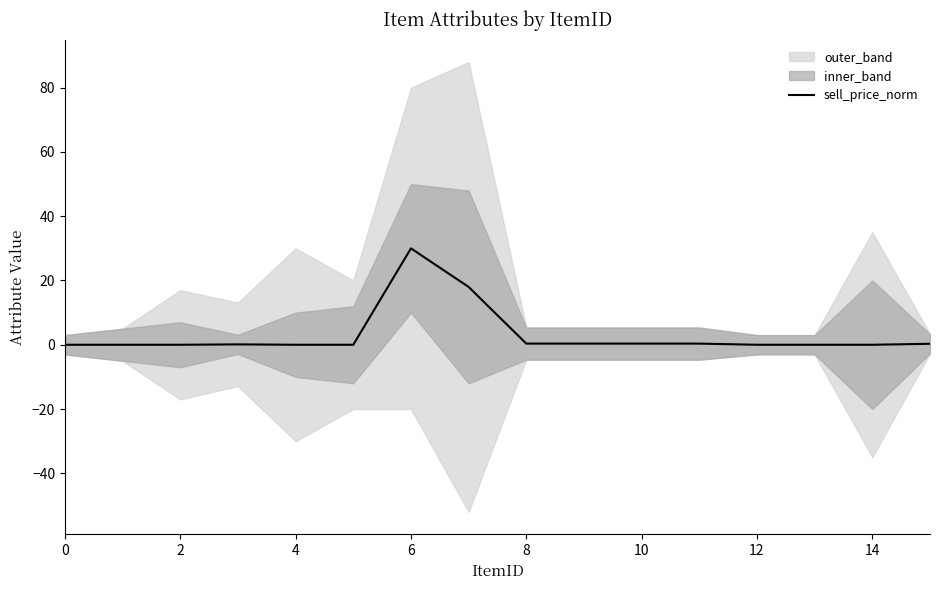

Is it true that the value at 6 is 50.3?

False